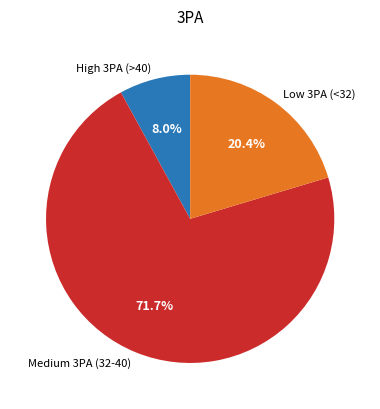

What is the ratio of the value at Low 3PA (<32) to the value at High 3PA (>40)?

2.6